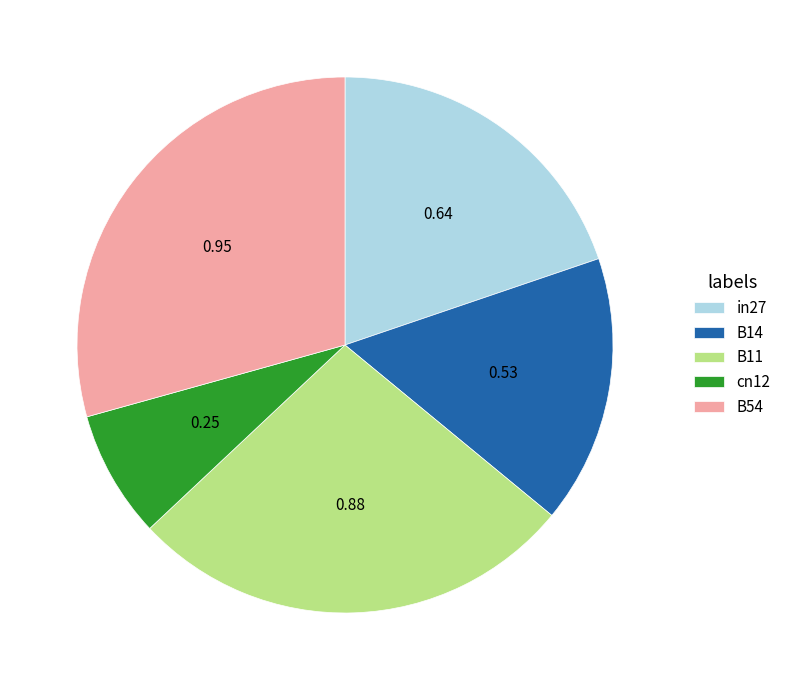

The B11 slice represents 27% of the pie. True or false?

True